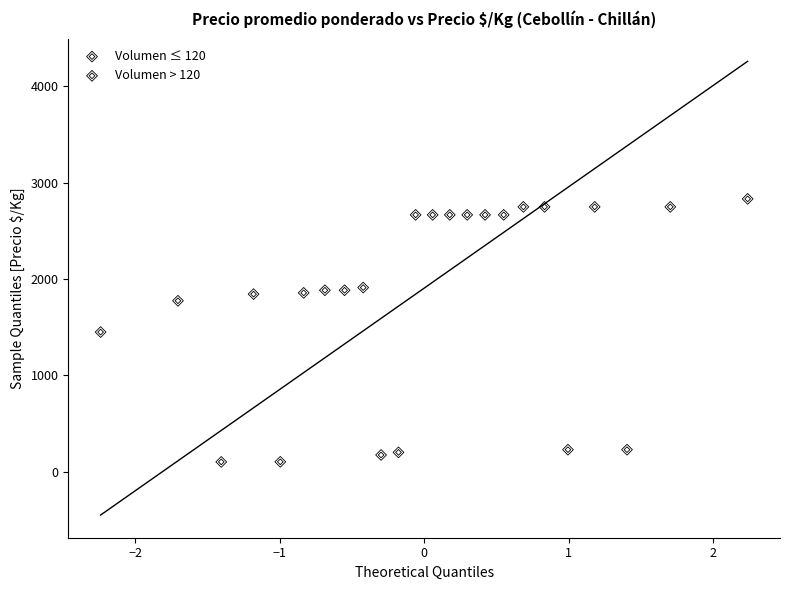

Which series contains the lowest Y value?

Volumen ≤ 120